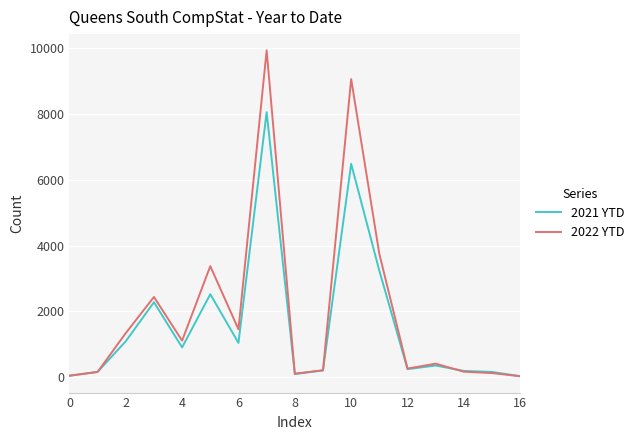

Which series has the widest spread of values?

2022 YTD